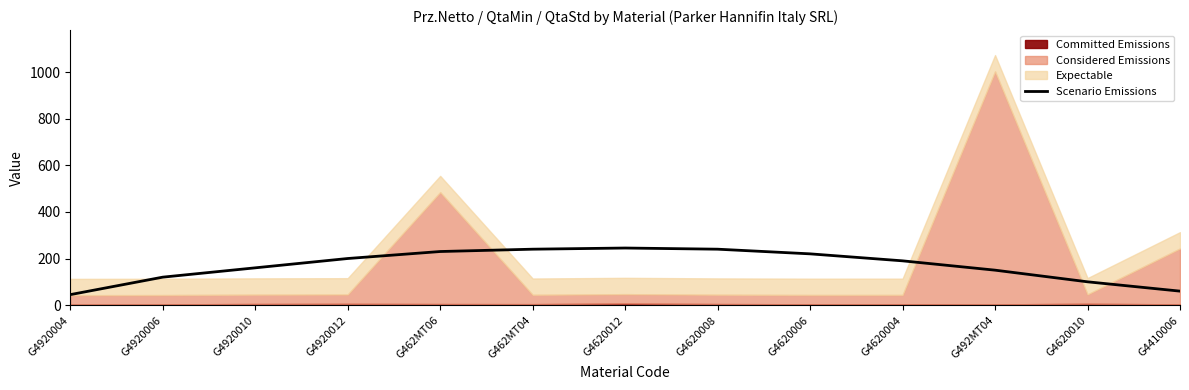

List the labels in order of value, smallest first.

G4920004, G4410006, G4620010, G4920006, G492MT04, G4920010, G4620004, G4920012, G4620006, G462MT06, G462MT04, G4620008, G4620012